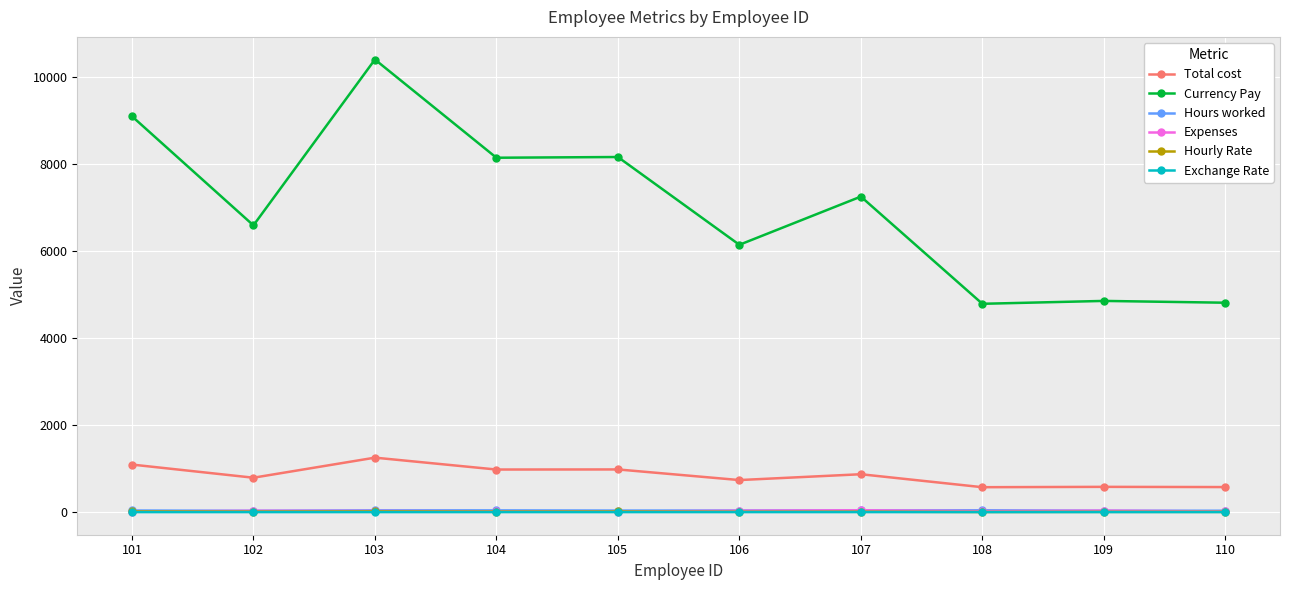

Is this an area chart (filled region under the line)?

No